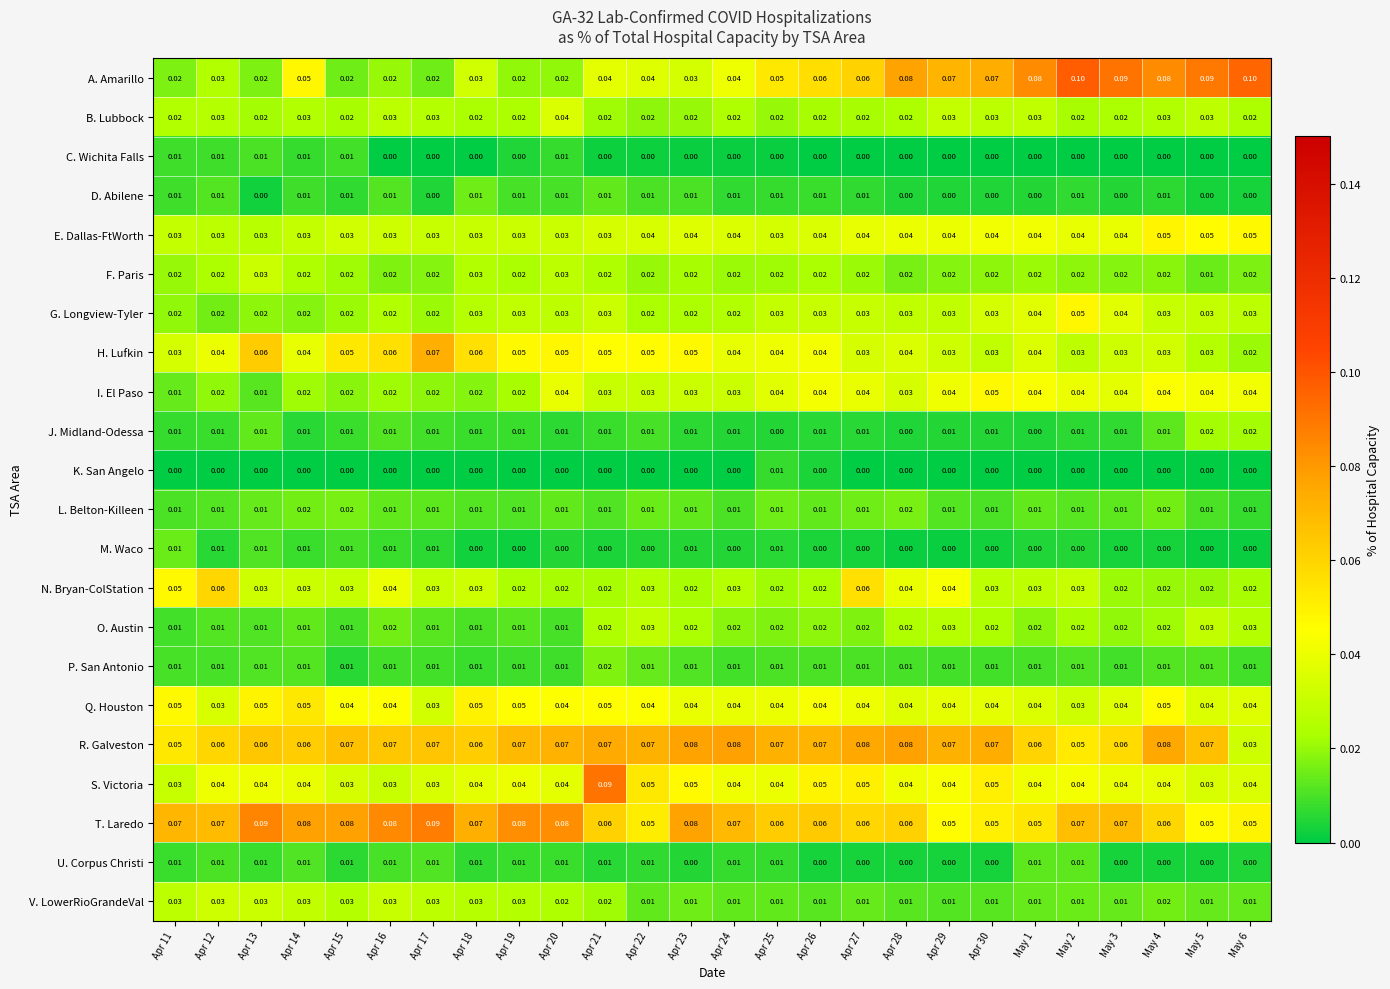

Is the value of L. Belton-Killeen at Apr 30 greater than the value of G. Longview-Tyler at Apr 18?

No